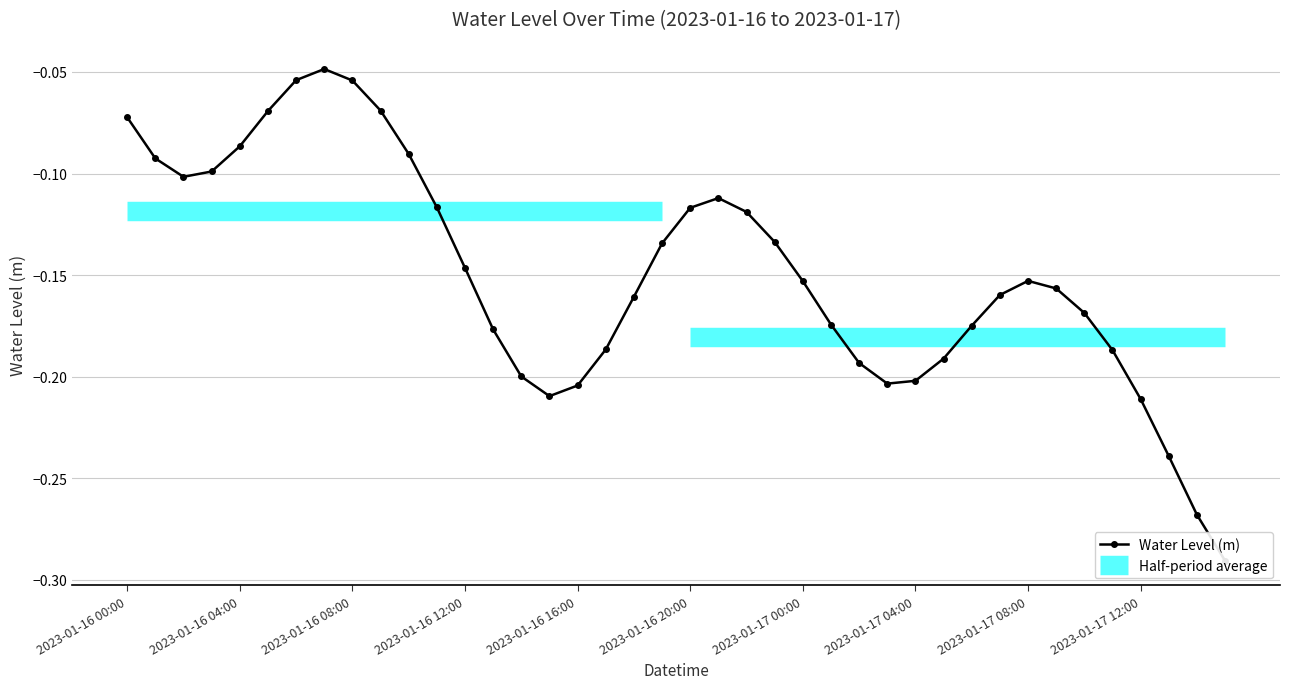

What is the sum of all values?

-6.0